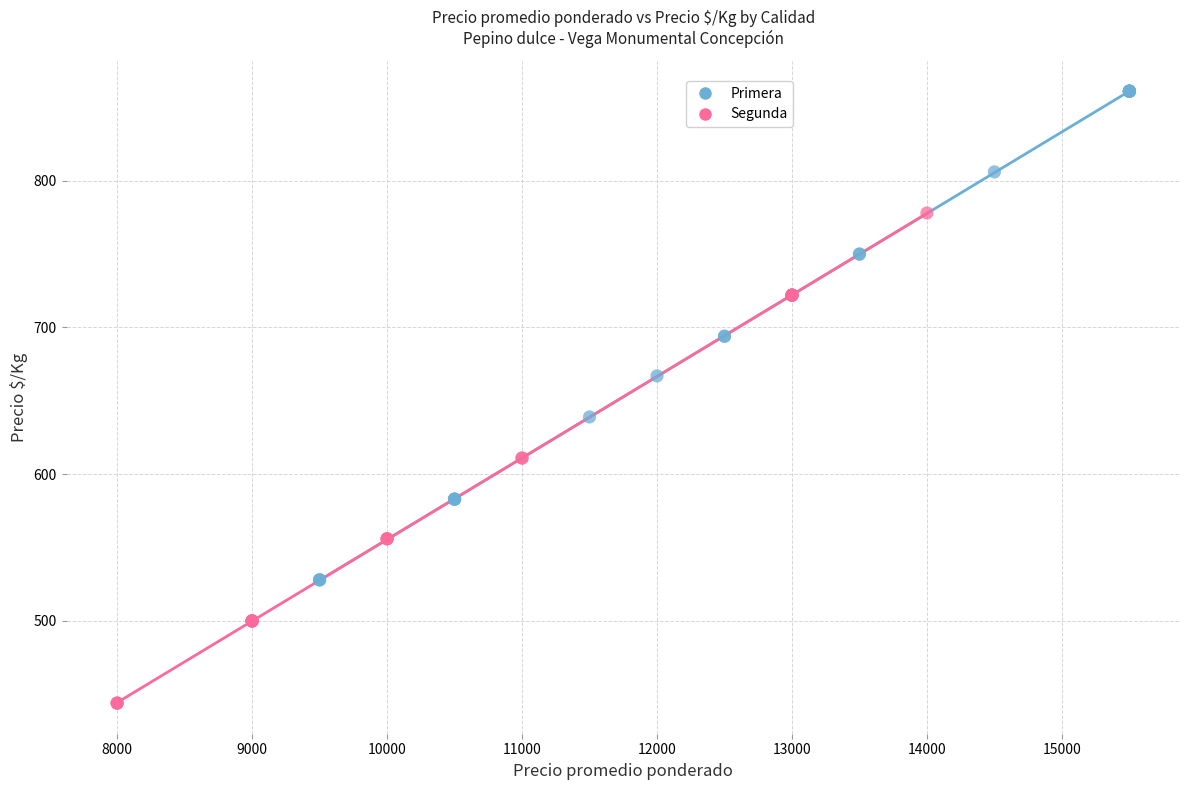

Which series contains the highest Y value?

Primera